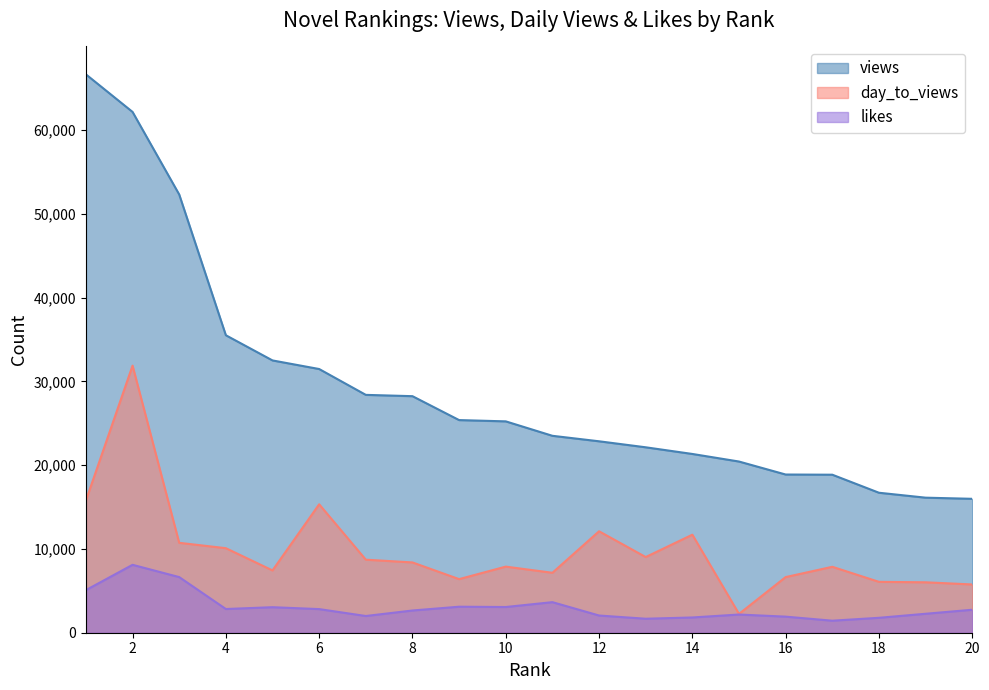

What is the value of the views point at the 18th from the left?

16703